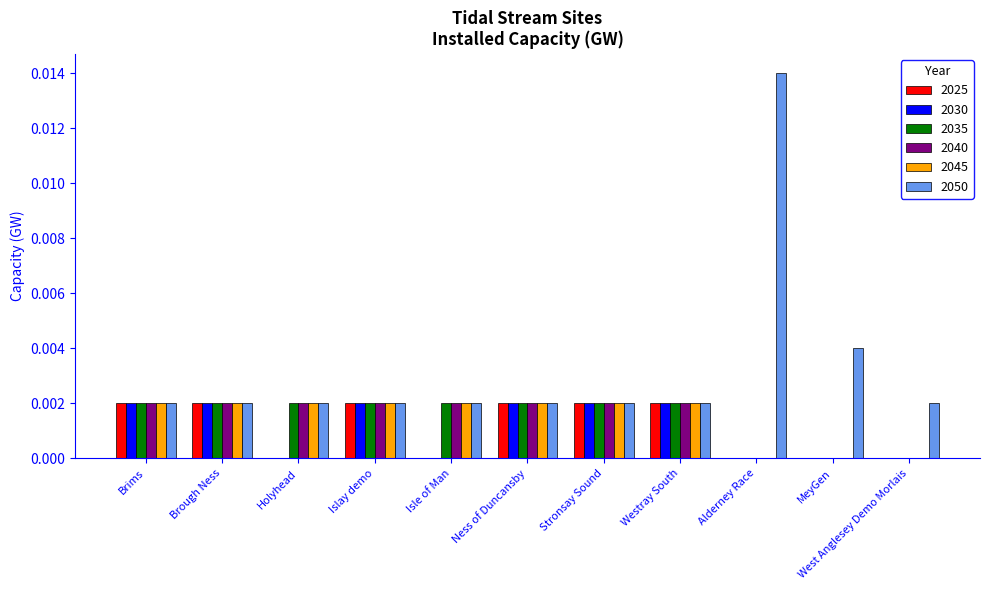

Is it true that 2025 equals 0.0 at Isle of Man?

True